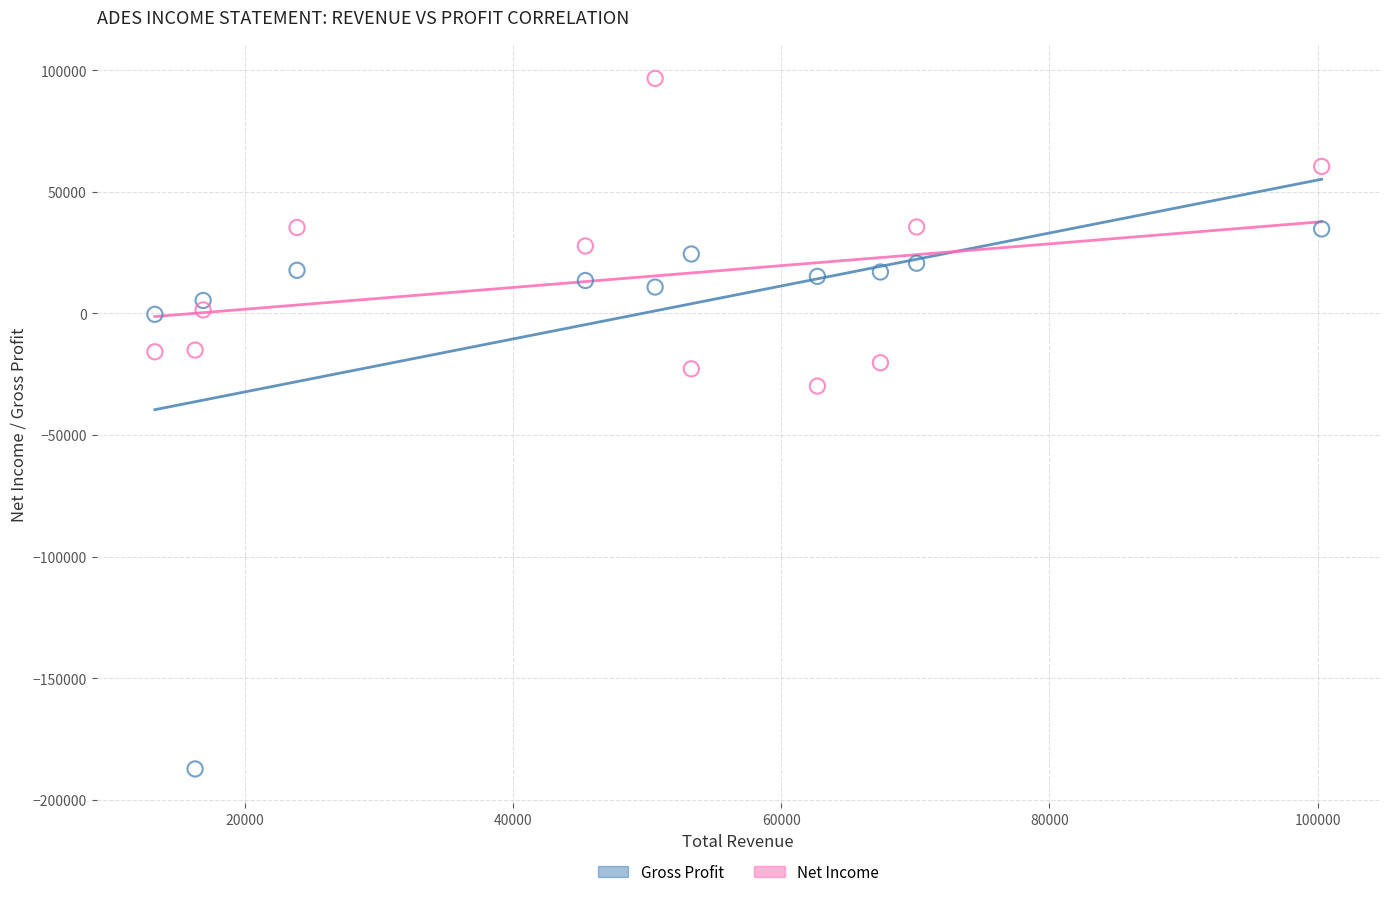

Which series has the largest Y range (max minus min)?

Gross Profit